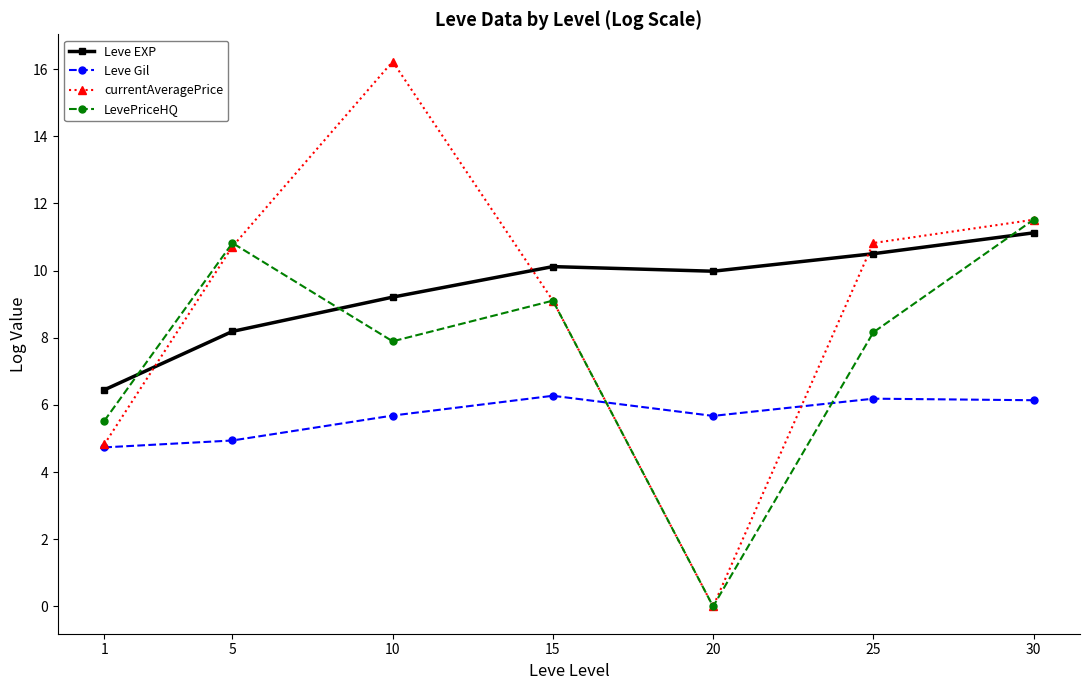

Where is the first local minimum for currentAveragePrice?

20